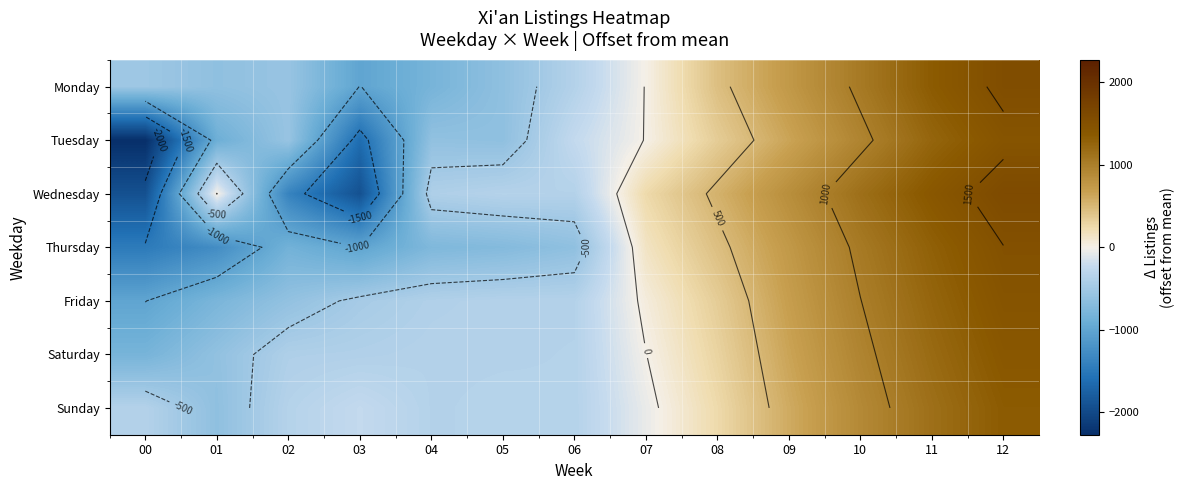

What is the total value across all series at 12?

10275.5